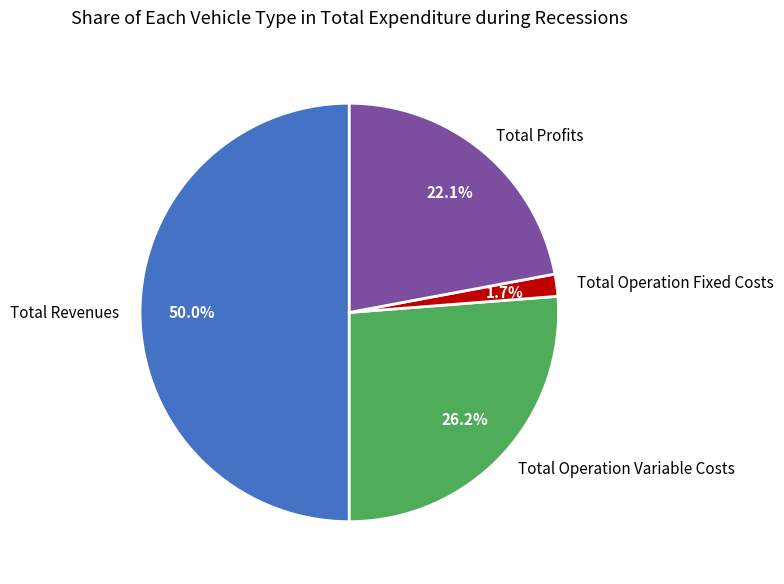

To the nearest percent, what percentage of the pie is Total Operation Variable Costs?

26%